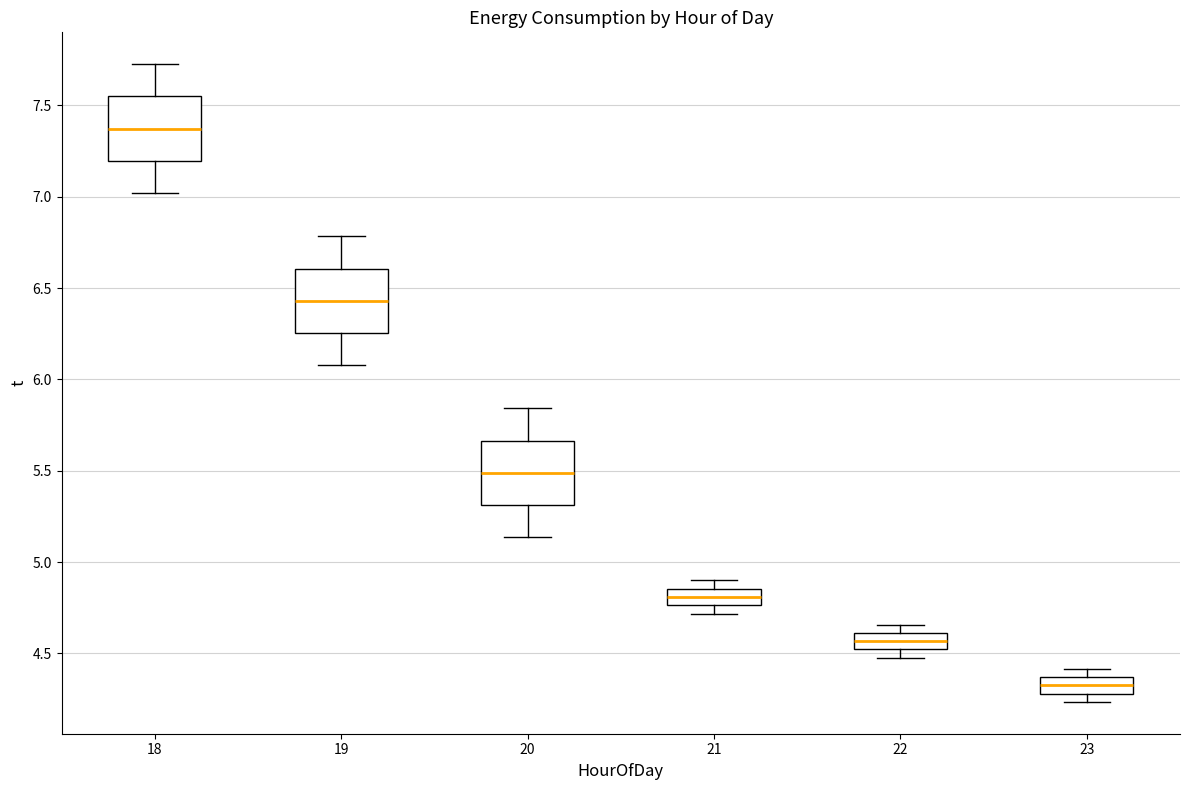

Which box's median line is the lowest?

23